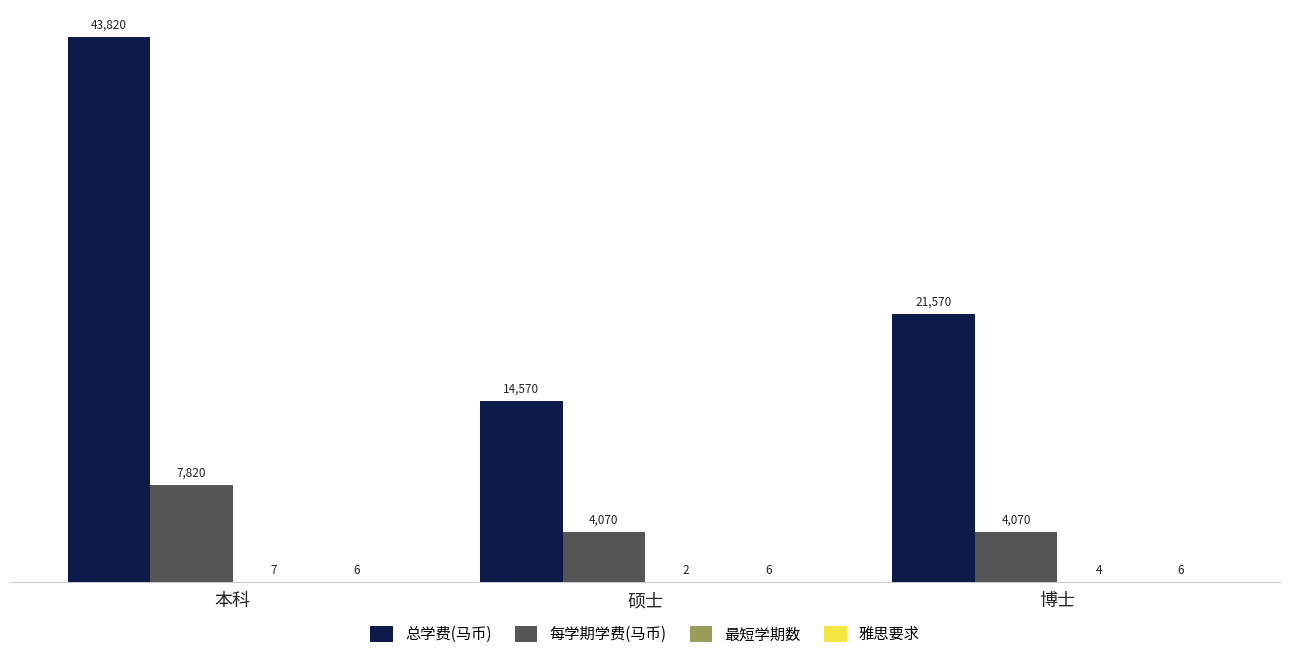

How many data points does each series have?

3